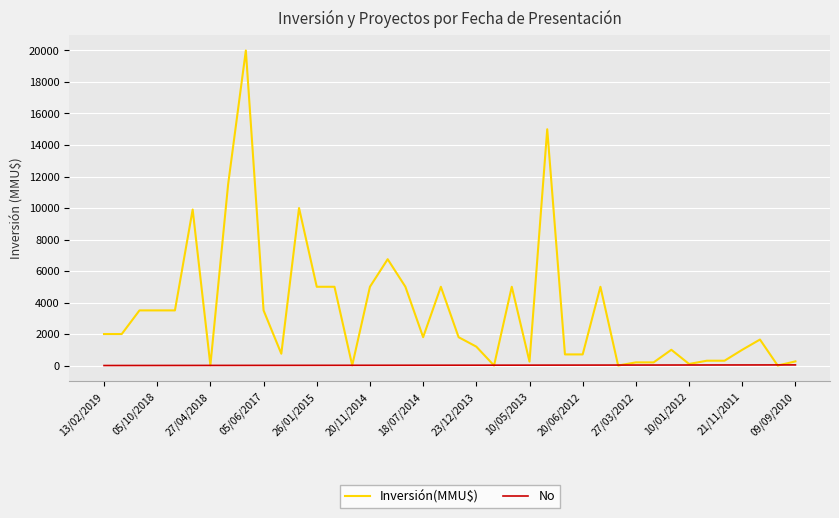

Which series has the widest spread of values?

Inversión(MMU$)